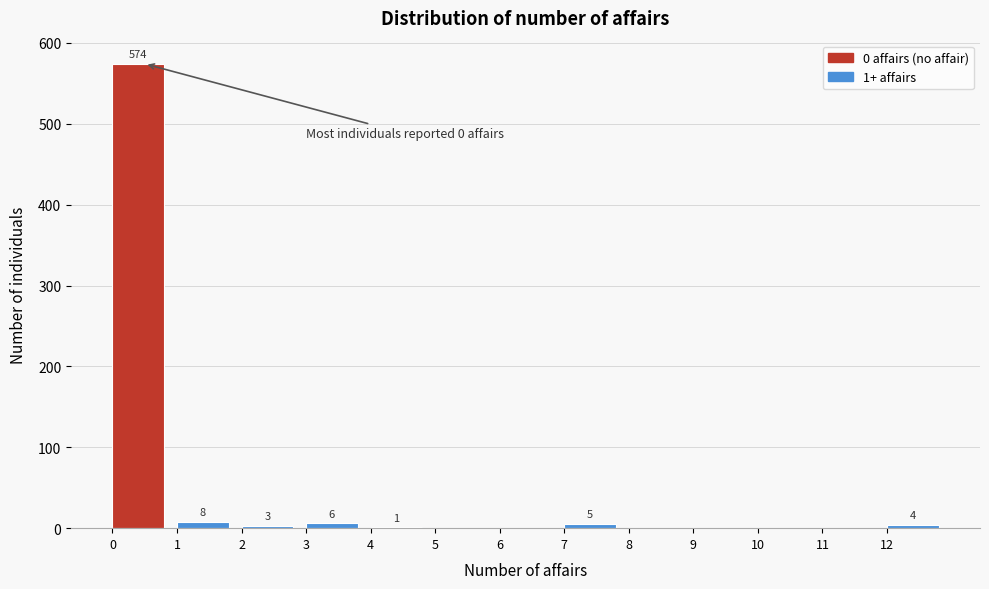

Which range on the x-axis has the tallest bar?

0 to 1